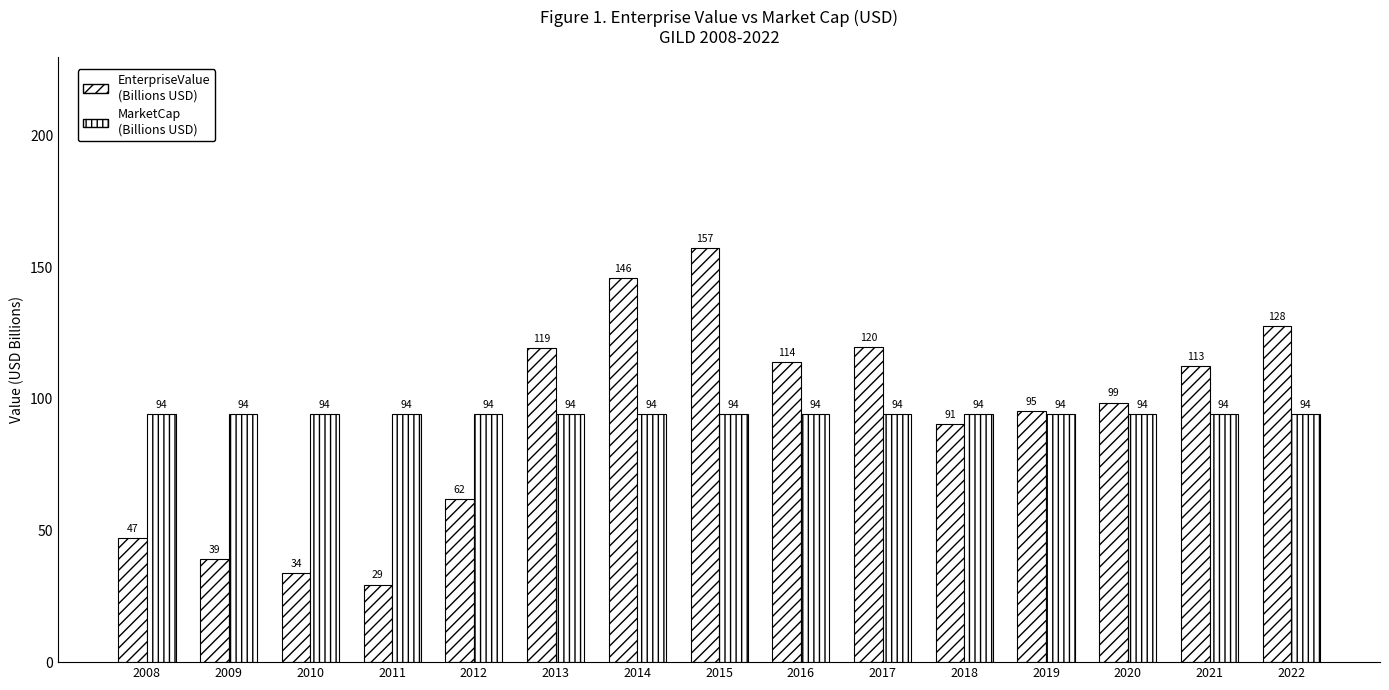

Reading left to right, extract all data points from this chart.

EnterpriseValue: 47.0	39.1	33.7	29.4	62.0	119.3	145.8	157.5	114.0	119.6	90.6	95.5	98.6	112.6	127.6
MarketCap: 94.3	94.3	94.3	94.3	94.3	94.3	94.3	94.3	94.3	94.3	94.3	94.3	94.3	94.3	94.3